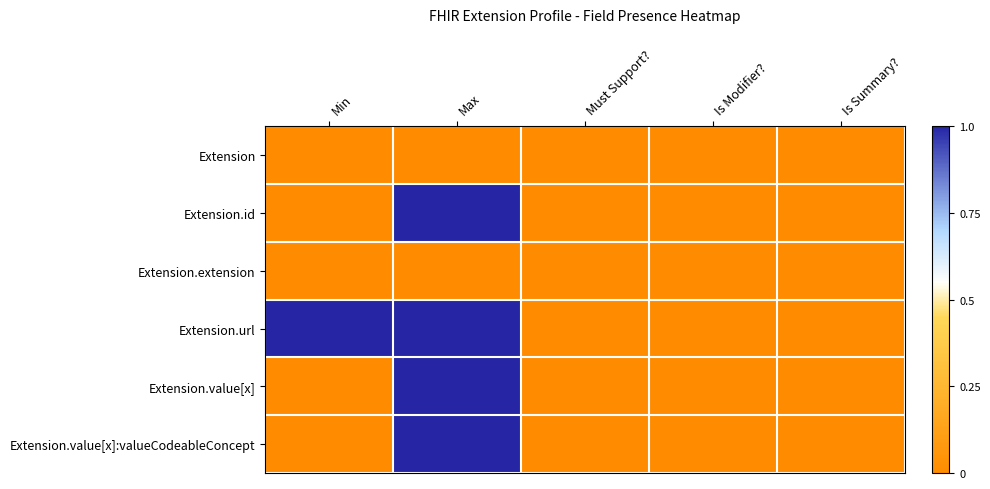

Count the number of categories in the chart.

5